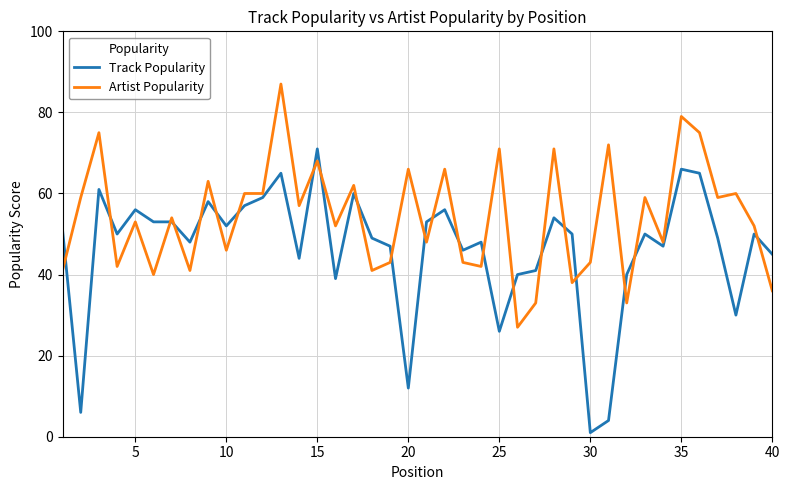

Reading right to left, transcribe all the data shown in this chart.

Track Popularity: 45	50	30	49	65	66	47	50	40	4	1	50	54	41	40	26	48	46	56	53	12	47	49	60	39	71	44	65	59	57	52	58	48	53	53	56	50	61	6	51
Artist Popularity: 36	52	60	59	75	79	48	59	33	72	43	38	71	33	27	71	42	43	66	48	66	43	41	62	52	68	57	87	60	60	46	63	41	54	40	53	42	75	59	41